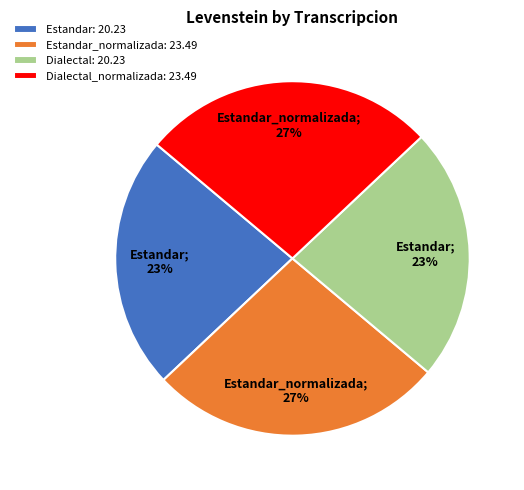

What is the ratio of the value at Estandar: 20.23 to the value at Dialectal: 20.23?

1.0